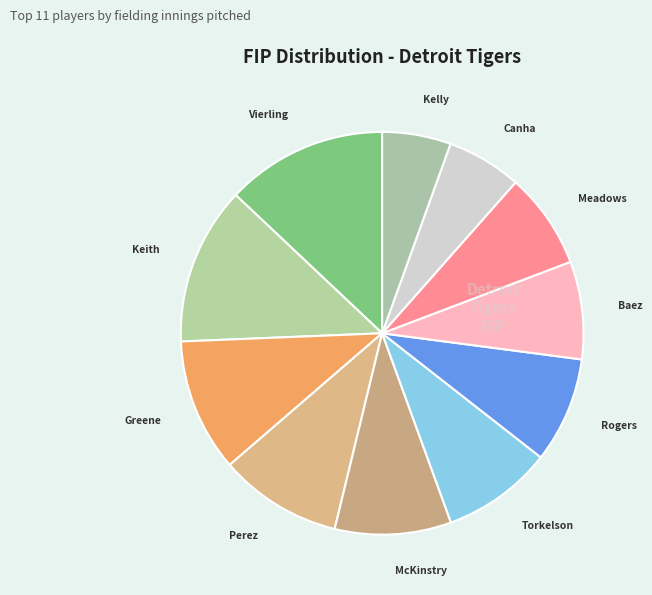

How many slices are in this pie chart?

11